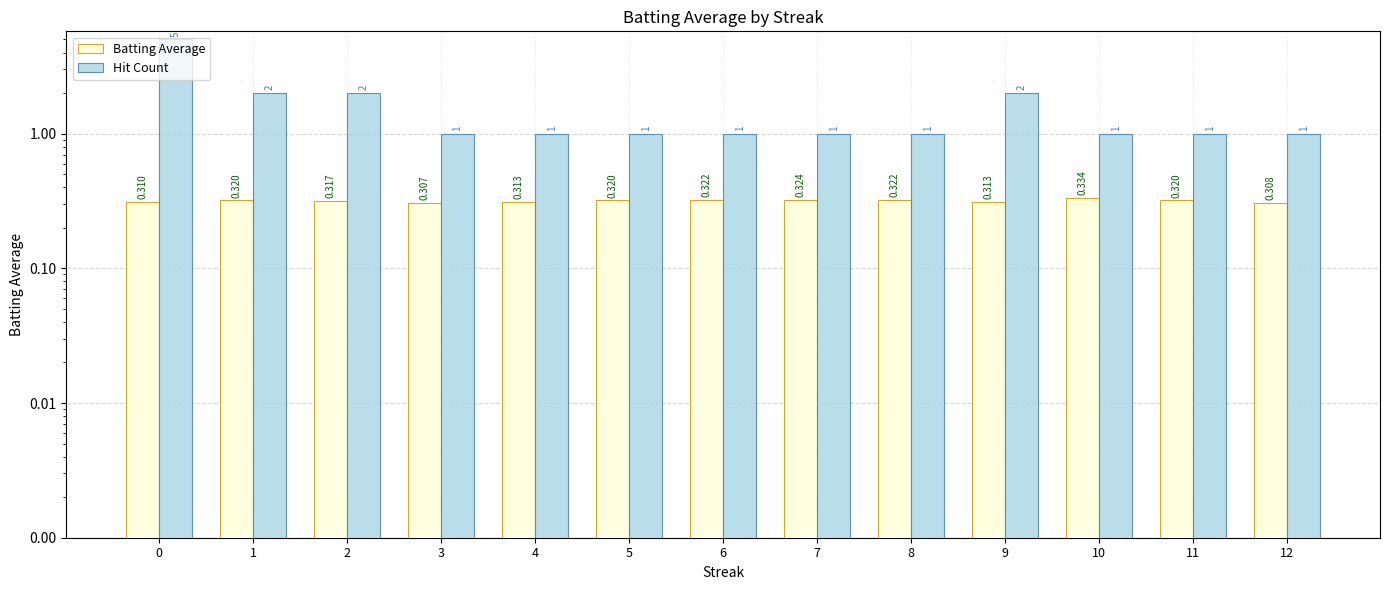

Reading right to left, what are all the values shown in this chart?

Batting Average: 0.3	0.3	0.3	0.3	0.3	0.3	0.3	0.3	0.3	0.3	0.3	0.3	0.3
Hit Count: 1.0	1.0	1.0	2.0	1.0	1.0	1.0	1.0	1.0	1.0	2.0	2.0	5.0